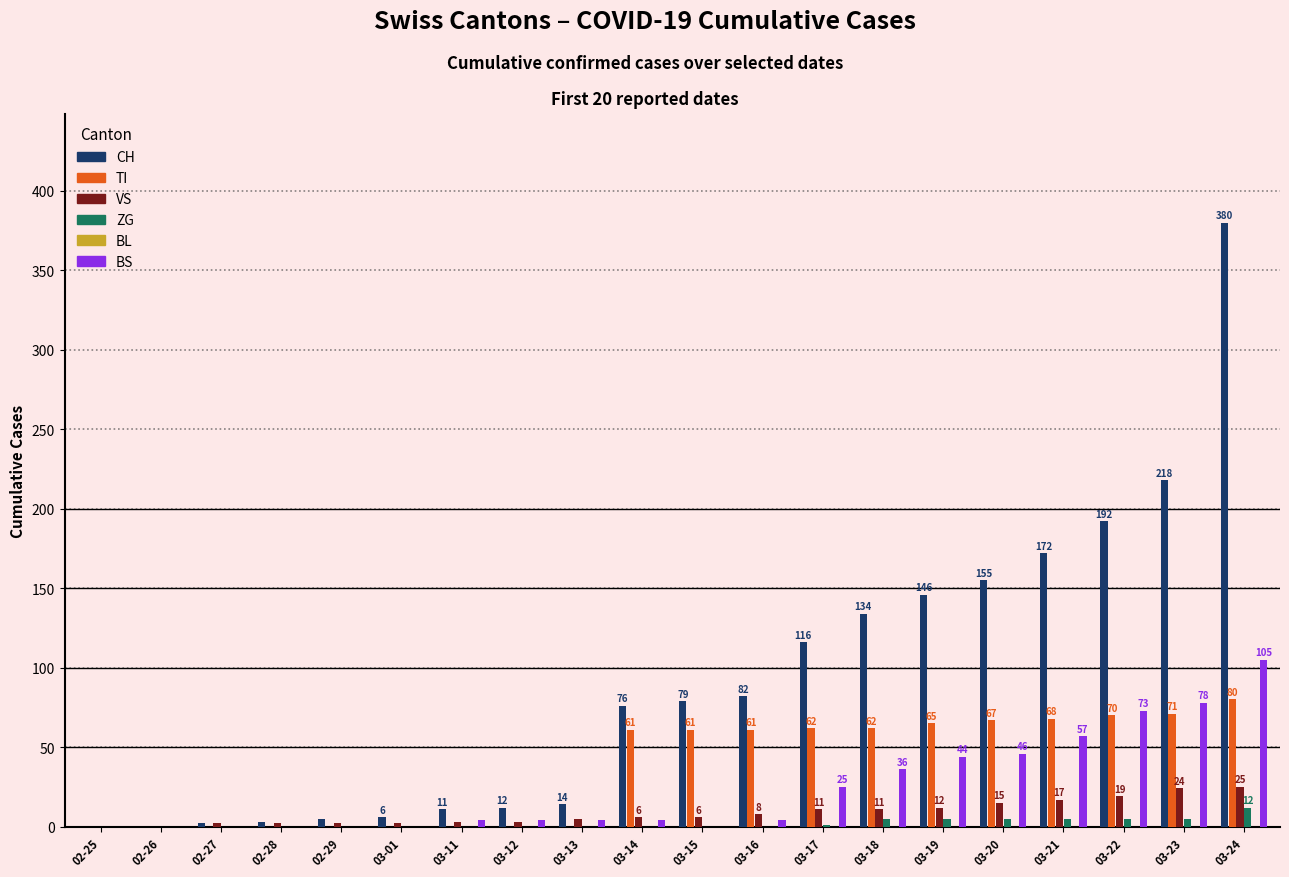

Is the value of CH at 02-26 greater than the value of BS at 03-23?

No